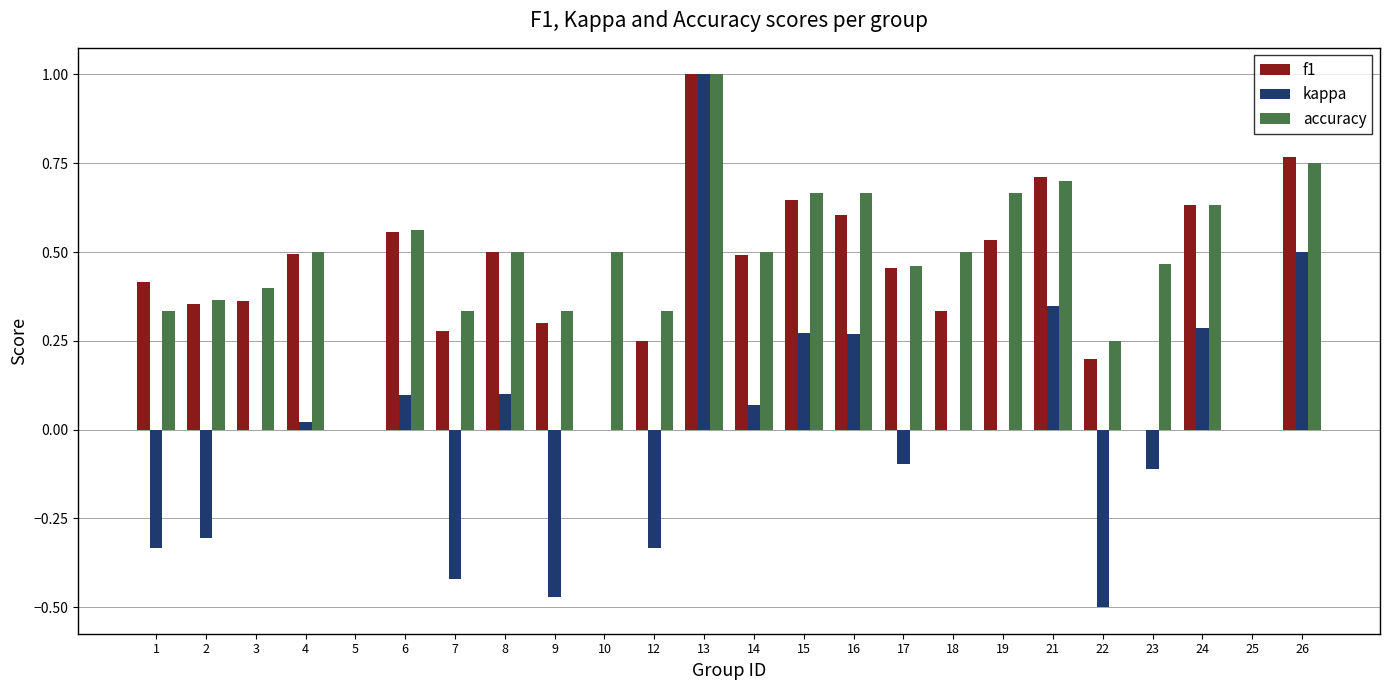

Is the value of f1 at 21 greater than the value of accuracy at 12?

Yes